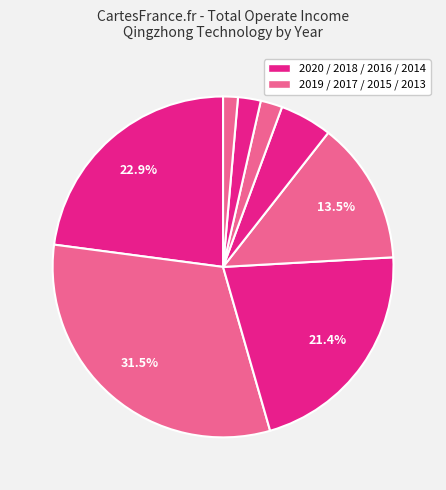

How many slices are in this pie chart?

8